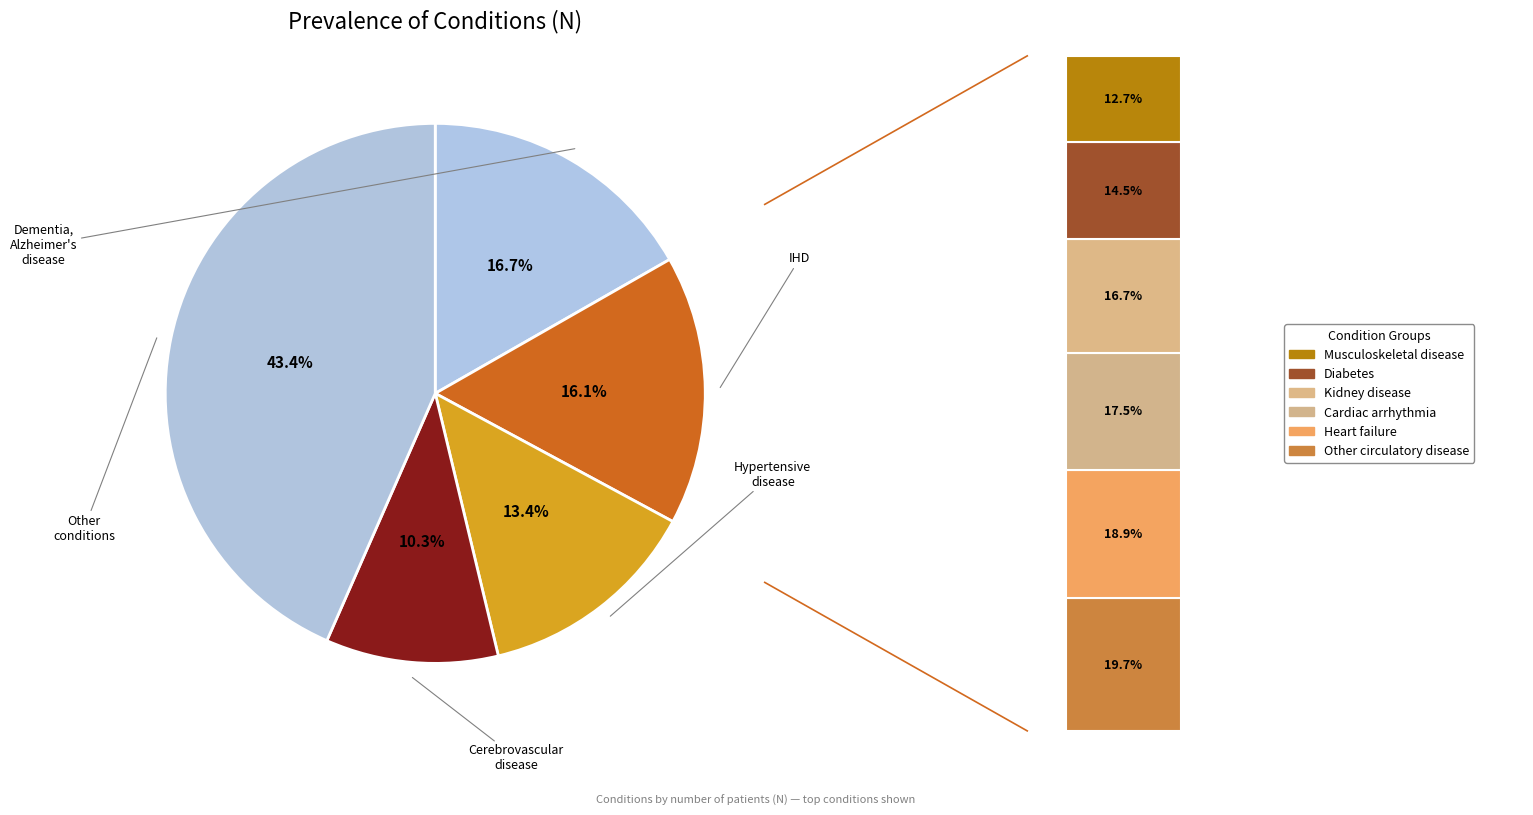

Is Musculoskeletal disease the majority of the pie?

No